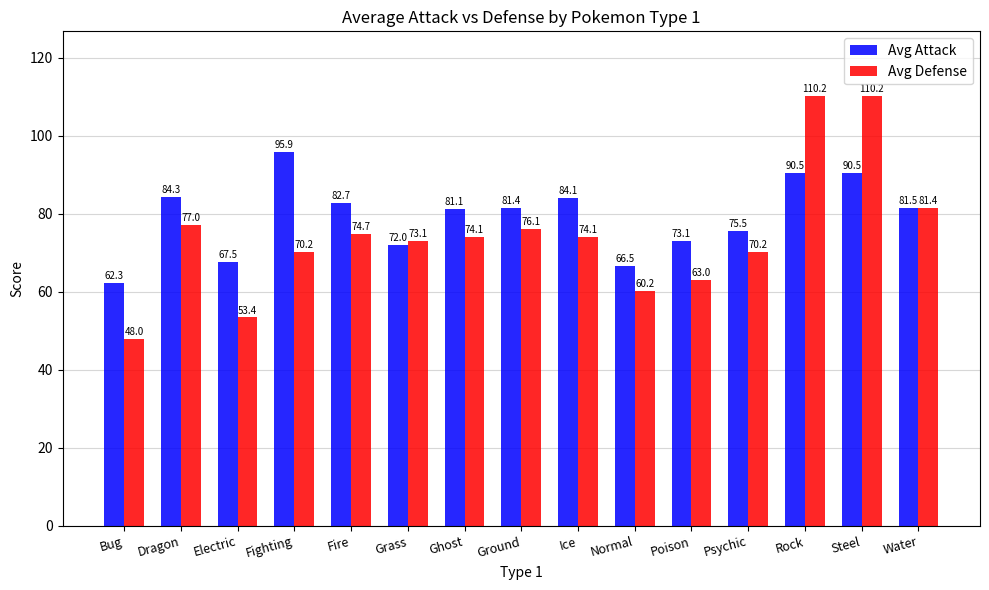

What is the lowest value of the Avg Defense series?

48.0